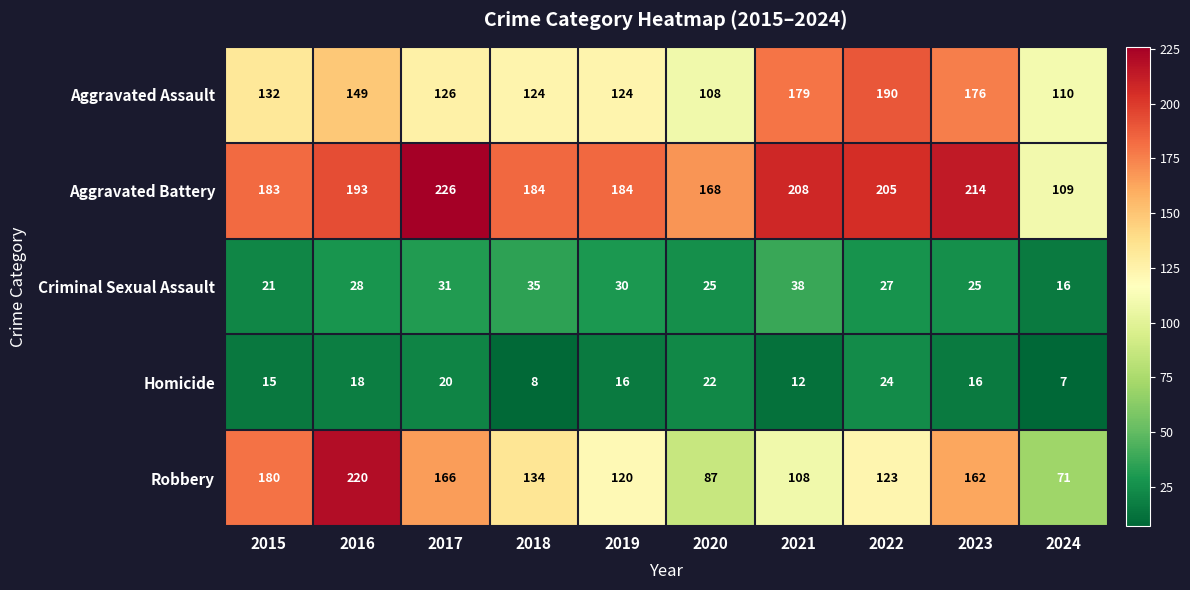

How many Homicide values are between 12 and 20?

6